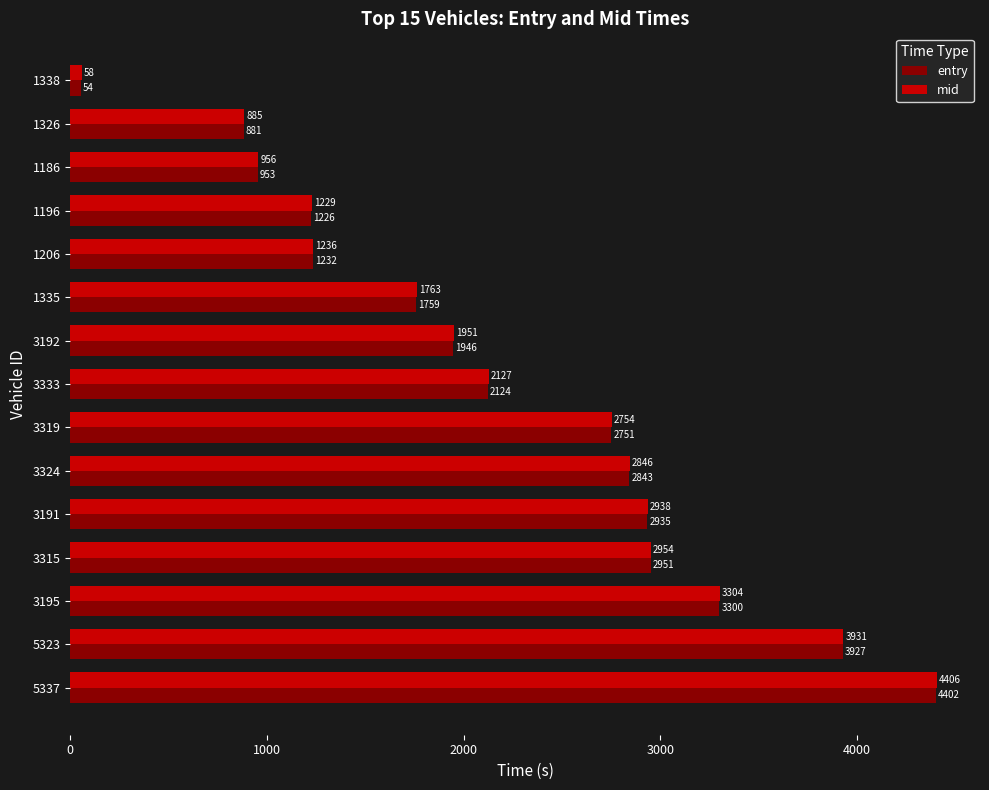

Which series changed the most between 1186 and 3192?

mid